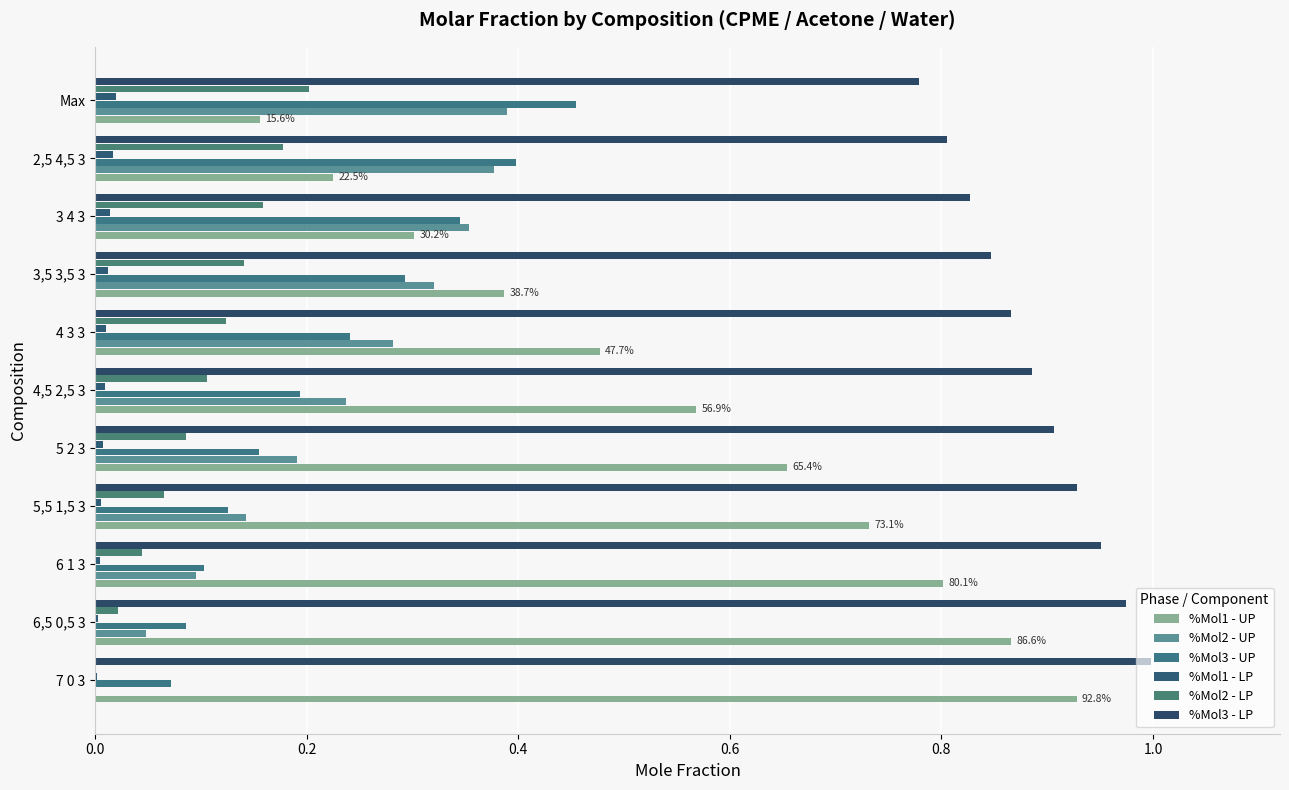

Which series has the largest total across all categories?

%Mol3 - LP